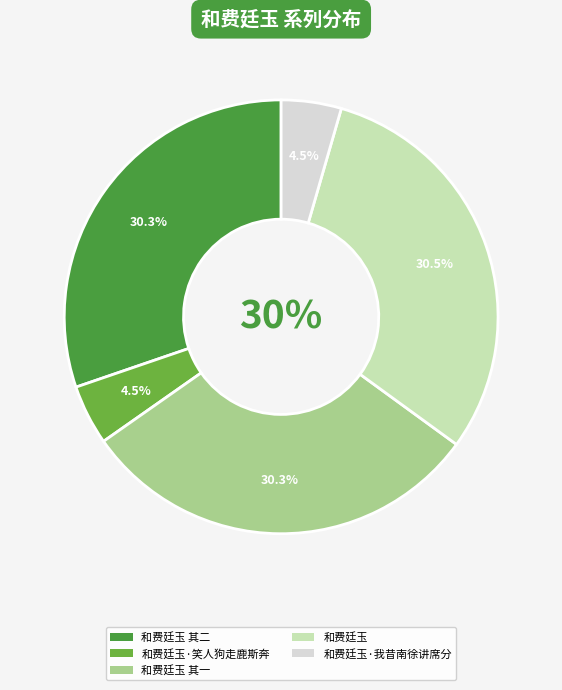

The 和费廷玉 其二 slice represents 30% of the pie. True or false?

True